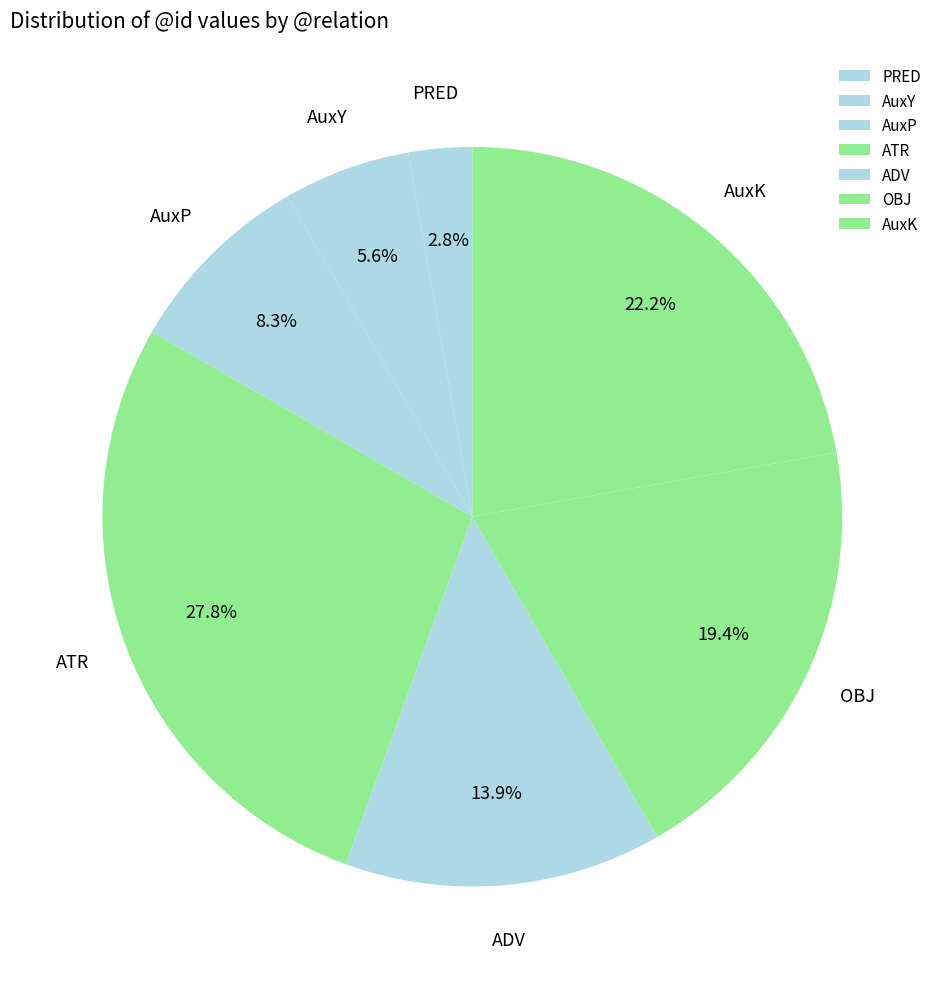

Is ATR the majority of the pie?

No